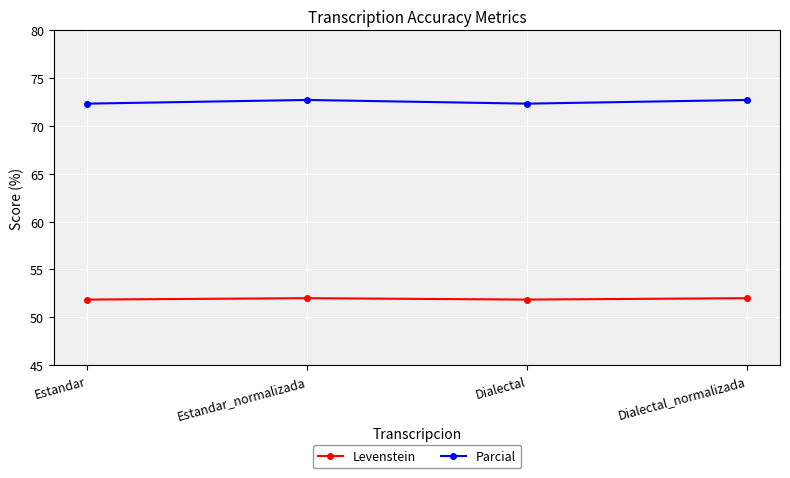

What is the smallest value displayed?

51.9